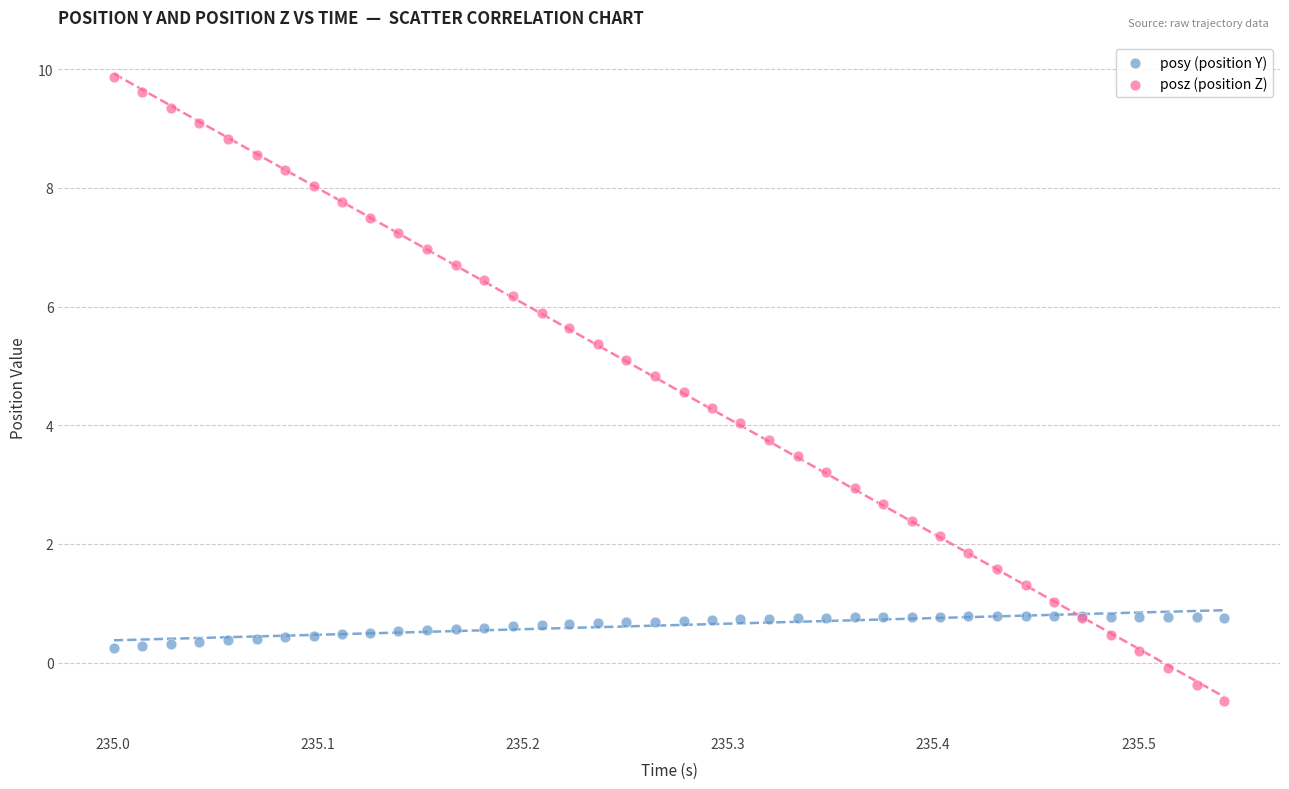

Which series contains the lowest Y value?

posz (position Z)